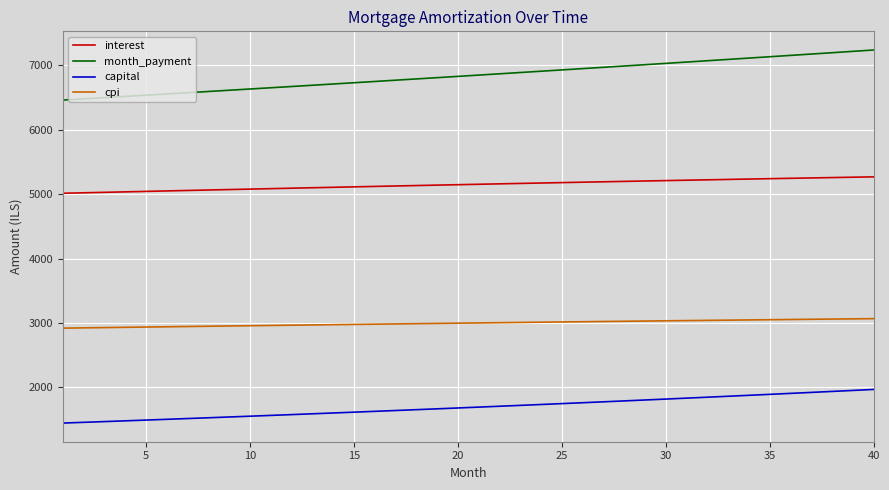

Rank the series by their average value, from highest to lowest.

month_payment, interest, cpi, capital